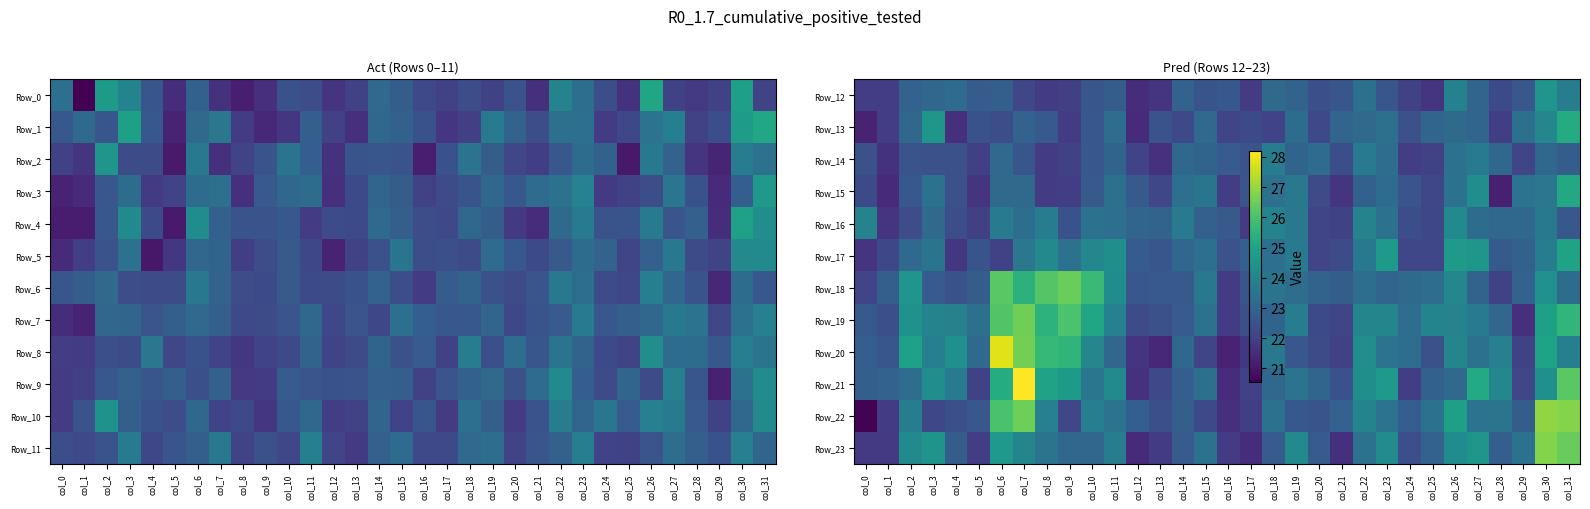

What is the sum of the Row_18 values at col_16 and col_21?

44.7